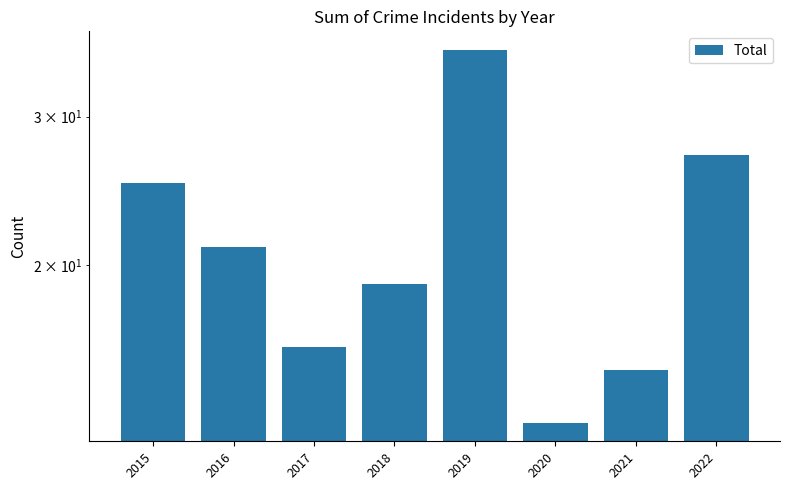

Reading right to left, list all the values displayed in this chart.

2022=27	2021=15	2020=13	2019=36	2018=19	2017=16	2016=21	2015=25